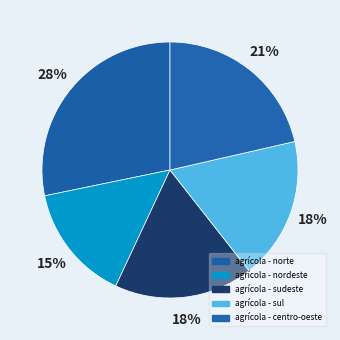

Count the number of slices in the pie.

5